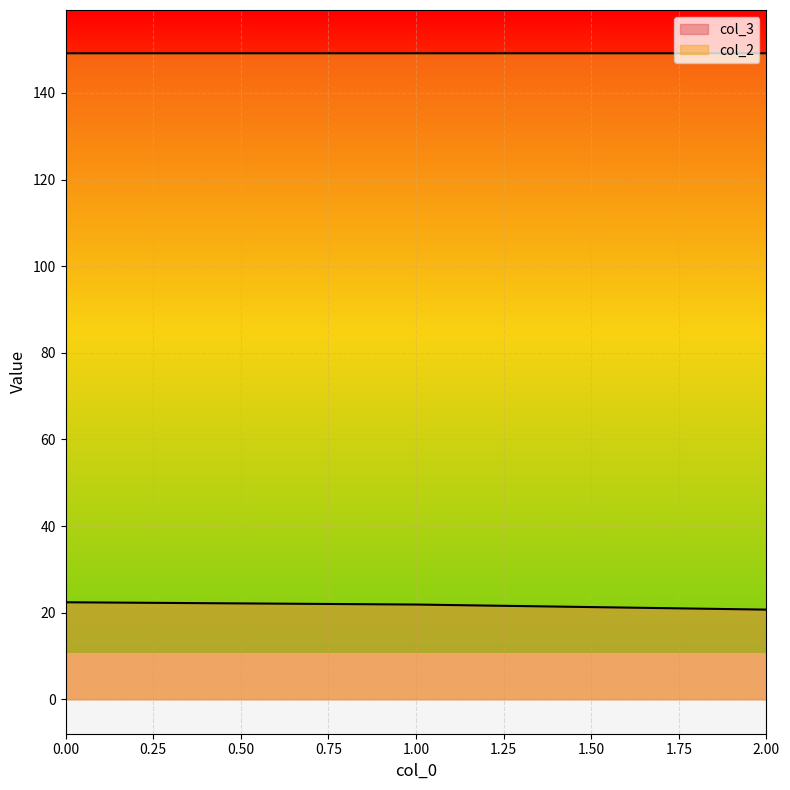

What is the sum of the col_3 values at 2 and 0?

43.1